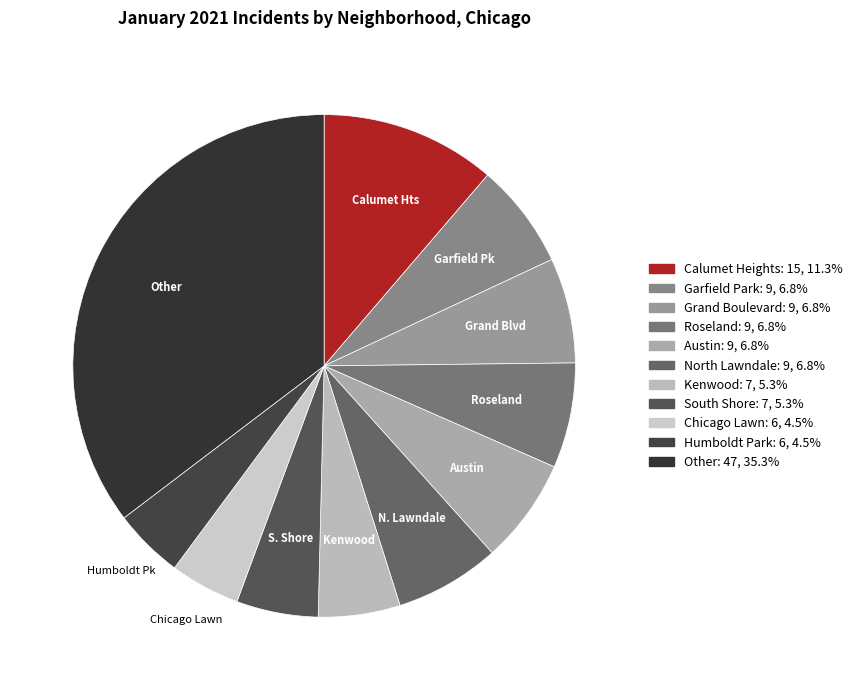

How many slices are in this pie chart?

11